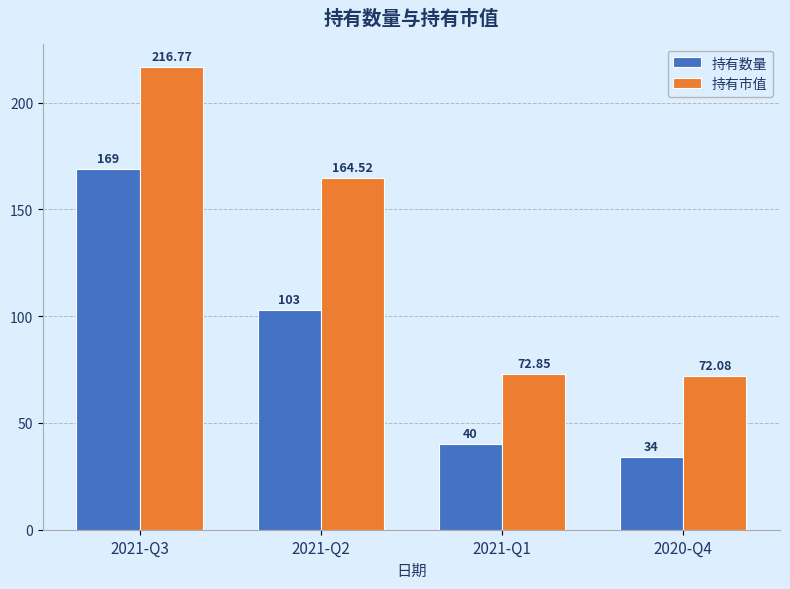

True or false: 持有市值 has a value of 99.1 at 2020-Q4.

False